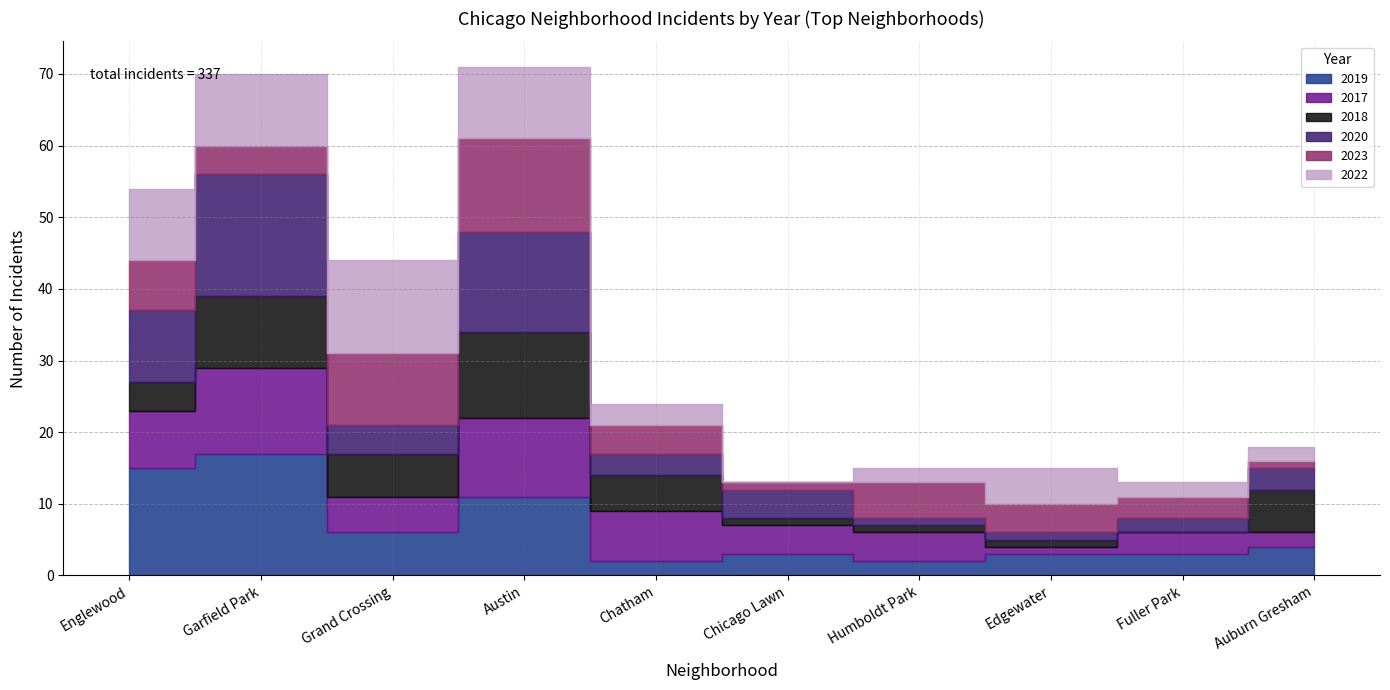

Reading left to right, what are all the values shown in this chart?

2019: Englewood=15	Garfield Park=17	Grand Crossing=6	Austin=11	Chatham=2	Chicago Lawn=3	Humboldt Park=2	Edgewater=3	Fuller Park=3	Auburn Gresham=4
2017: Englewood=8	Garfield Park=12	Grand Crossing=5	Austin=11	Chatham=7	Chicago Lawn=4	Humboldt Park=4	Edgewater=1	Fuller Park=3	Auburn Gresham=2
2018: Englewood=4	Garfield Park=10	Grand Crossing=6	Austin=12	Chatham=5	Chicago Lawn=1	Humboldt Park=1	Edgewater=1	Fuller Park=0	Auburn Gresham=6
2020: Englewood=10	Garfield Park=17	Grand Crossing=4	Austin=14	Chatham=3	Chicago Lawn=4	Humboldt Park=1	Edgewater=1	Fuller Park=2	Auburn Gresham=3
2023: Englewood=7	Garfield Park=4	Grand Crossing=10	Austin=13	Chatham=4	Chicago Lawn=1	Humboldt Park=5	Edgewater=4	Fuller Park=3	Auburn Gresham=1
2022: Englewood=10	Garfield Park=10	Grand Crossing=13	Austin=10	Chatham=3	Chicago Lawn=0	Humboldt Park=2	Edgewater=5	Fuller Park=2	Auburn Gresham=2